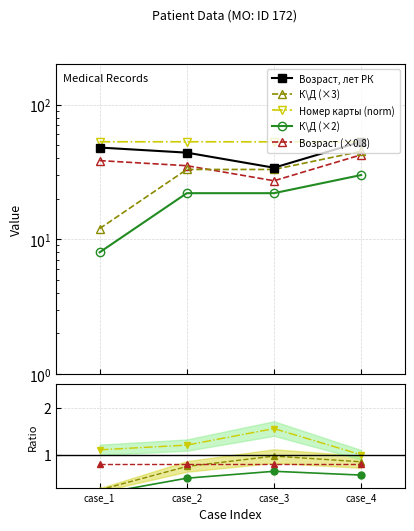

Which has a higher value, case_2 or case_3?

case_2